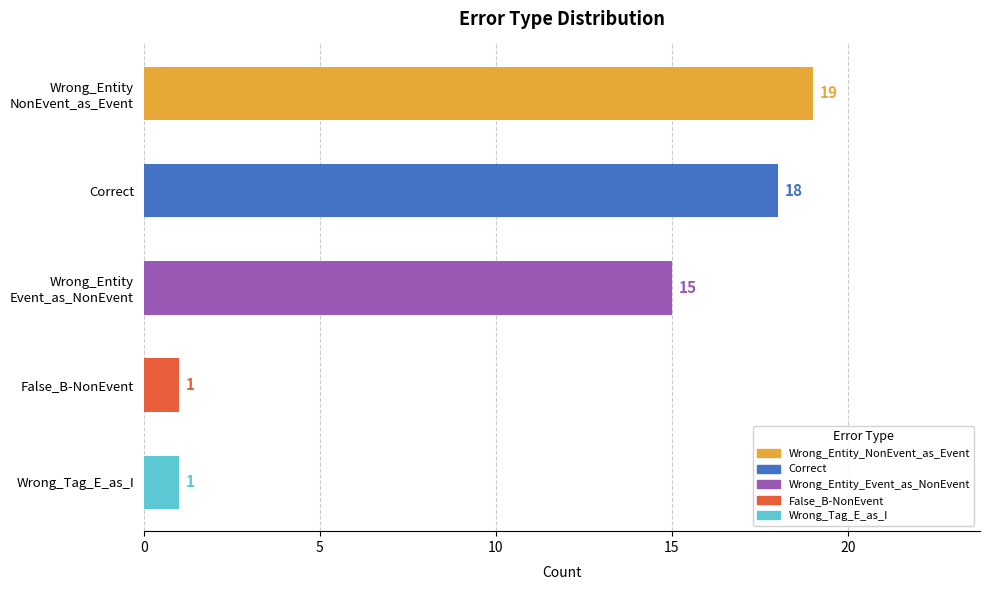

What is the value of the 1st bar from the top?

19